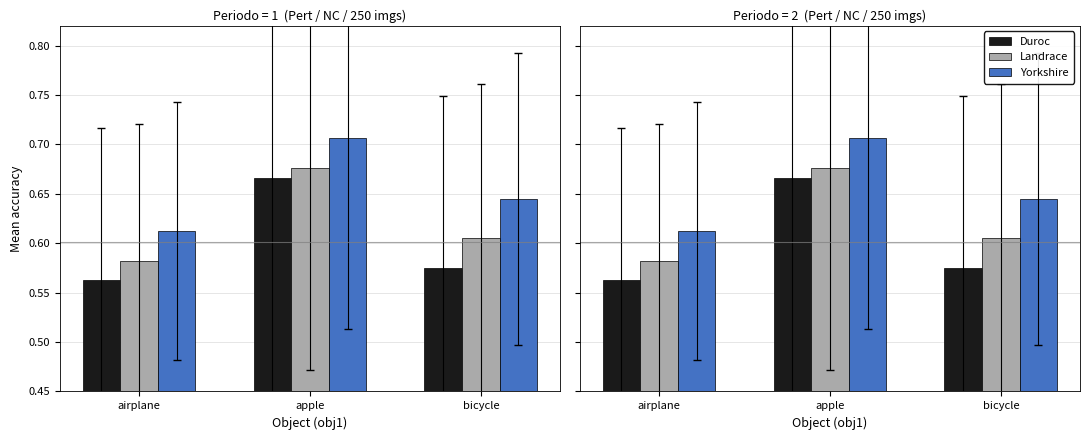

What are all the series names shown in the legend?

Duroc, Landrace, Yorkshire